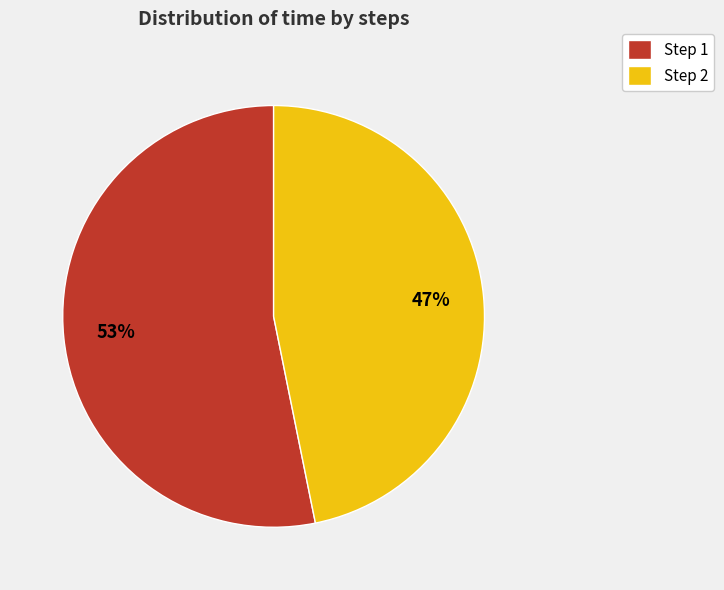

Is there any slice that represents more than half of the pie?

Yes